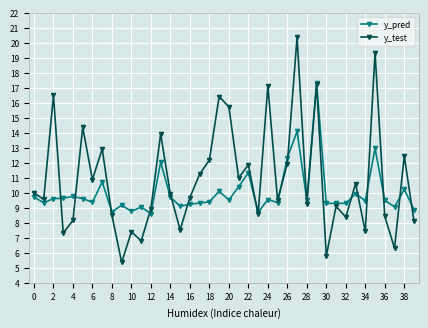

Rank the series by their average value, from highest to lowest.

y_test, y_pred